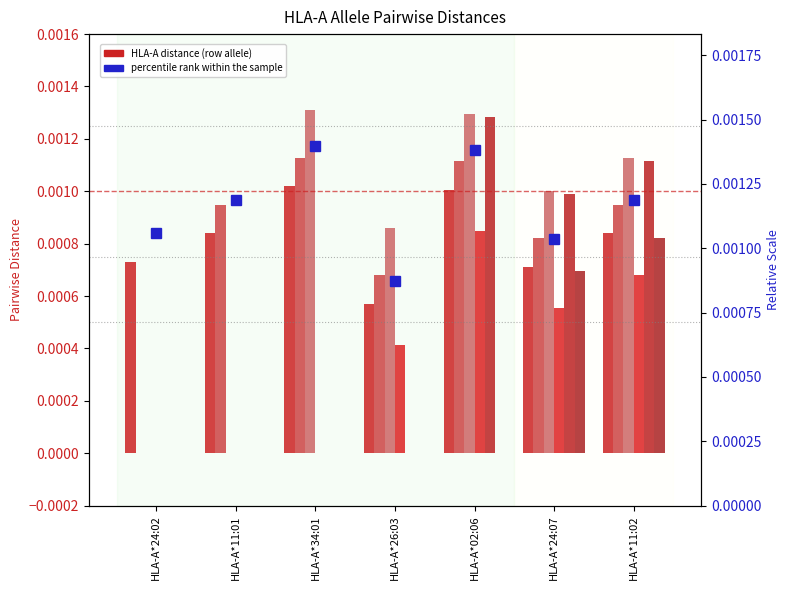

At which category is the sum across all series the highest?

HLA-A*02:06